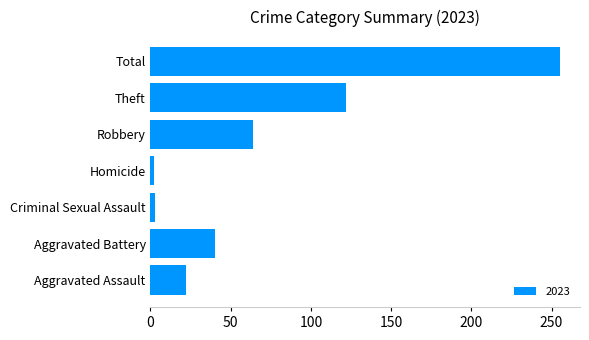

What is the change in value from Robbery to Total?

+191